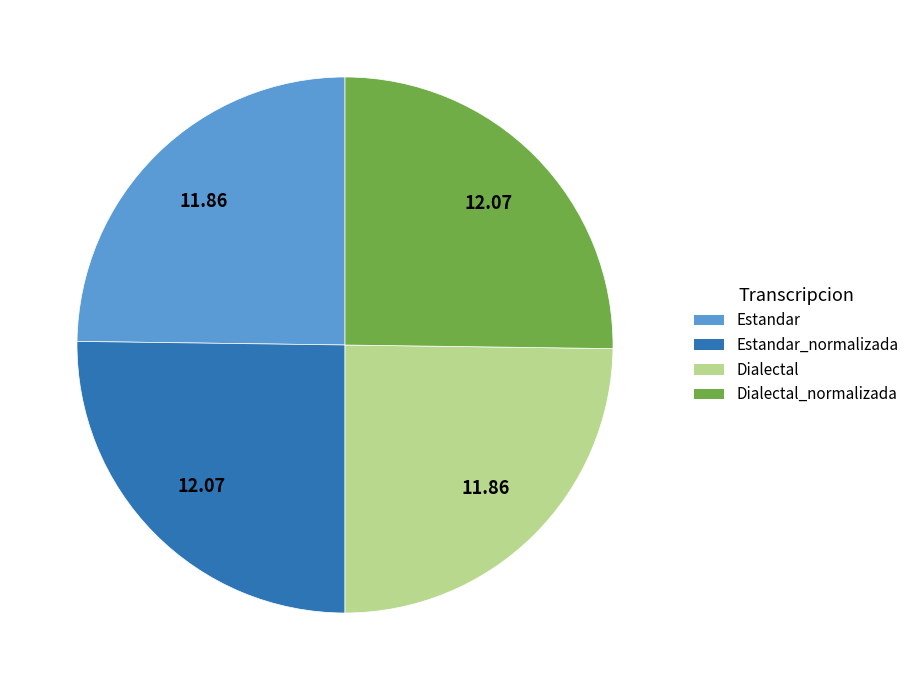

Is there a majority slice in this chart?

No